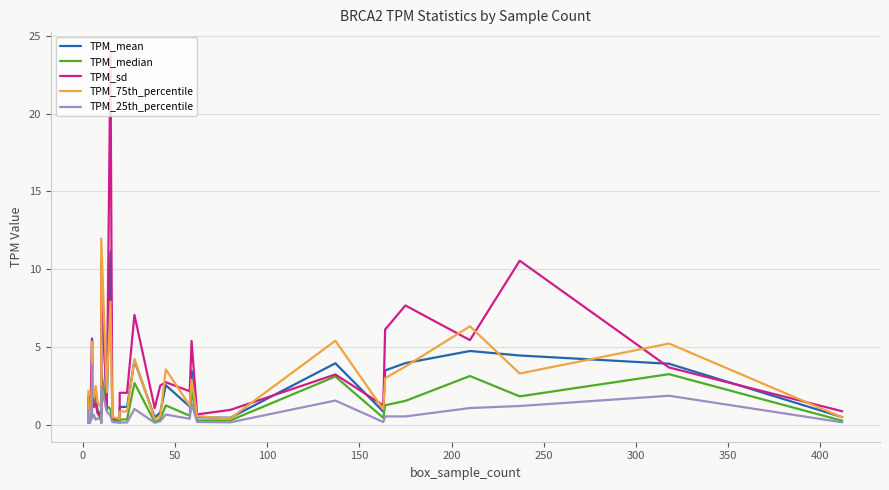

How many data points does each series have?

35